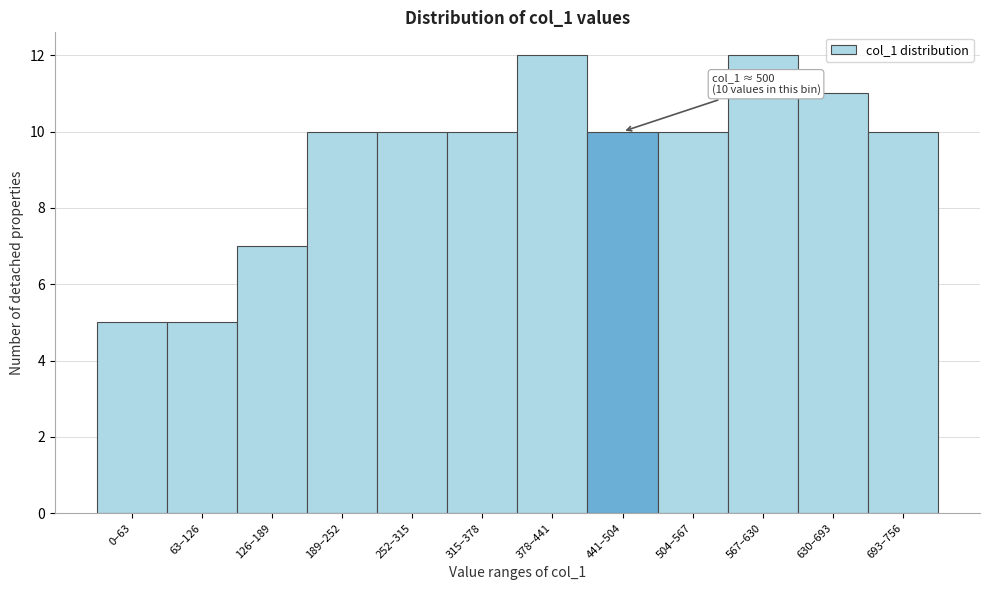

Reading left to right, what are all the values shown in this chart?

5	5	7	10	10	10	12	10	10	12	11	10